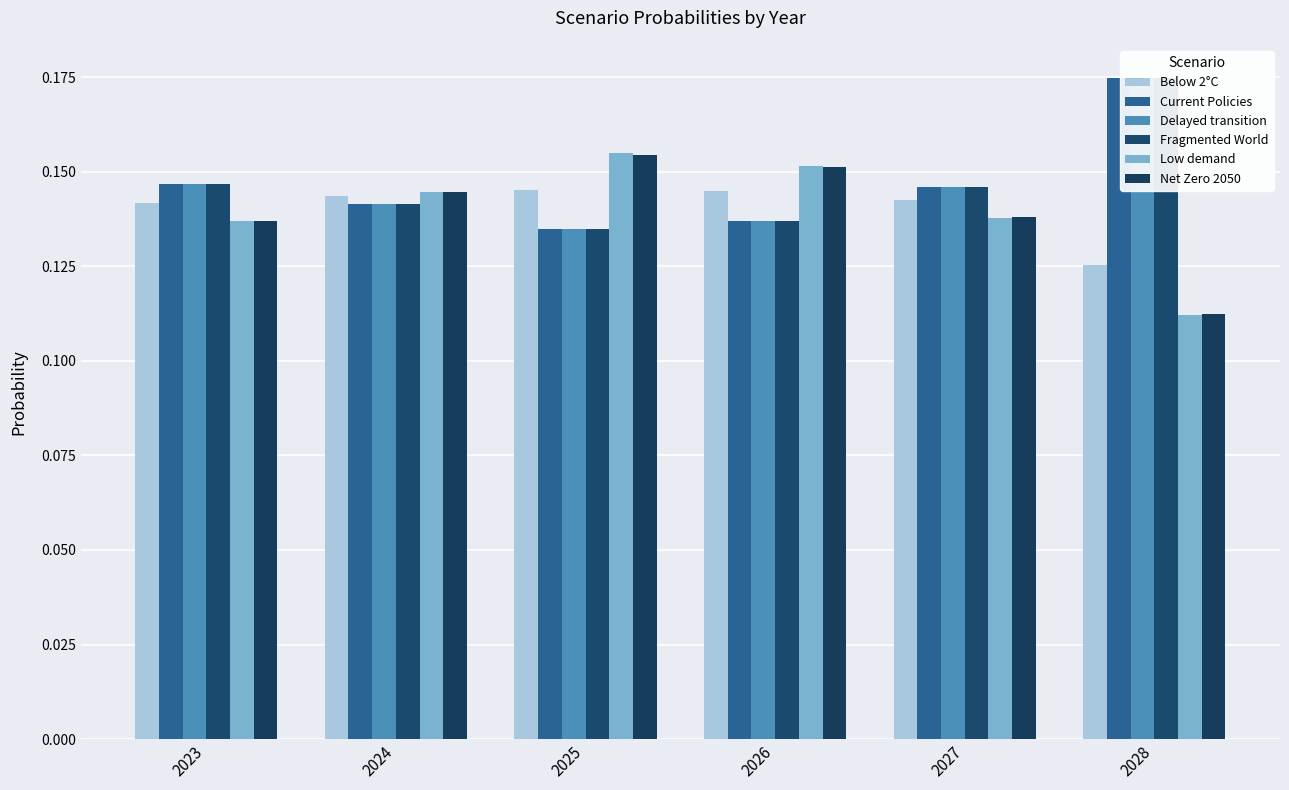

Which category has the lowest value in the Low demand series?

2028